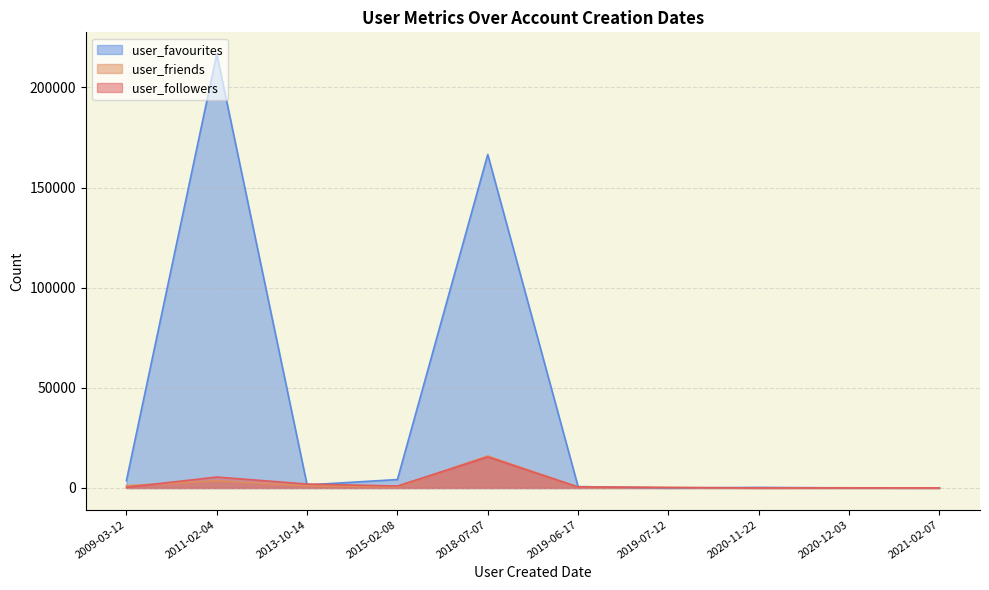

Which has a higher value, 2020-11-22 or 2015-02-08?

2015-02-08